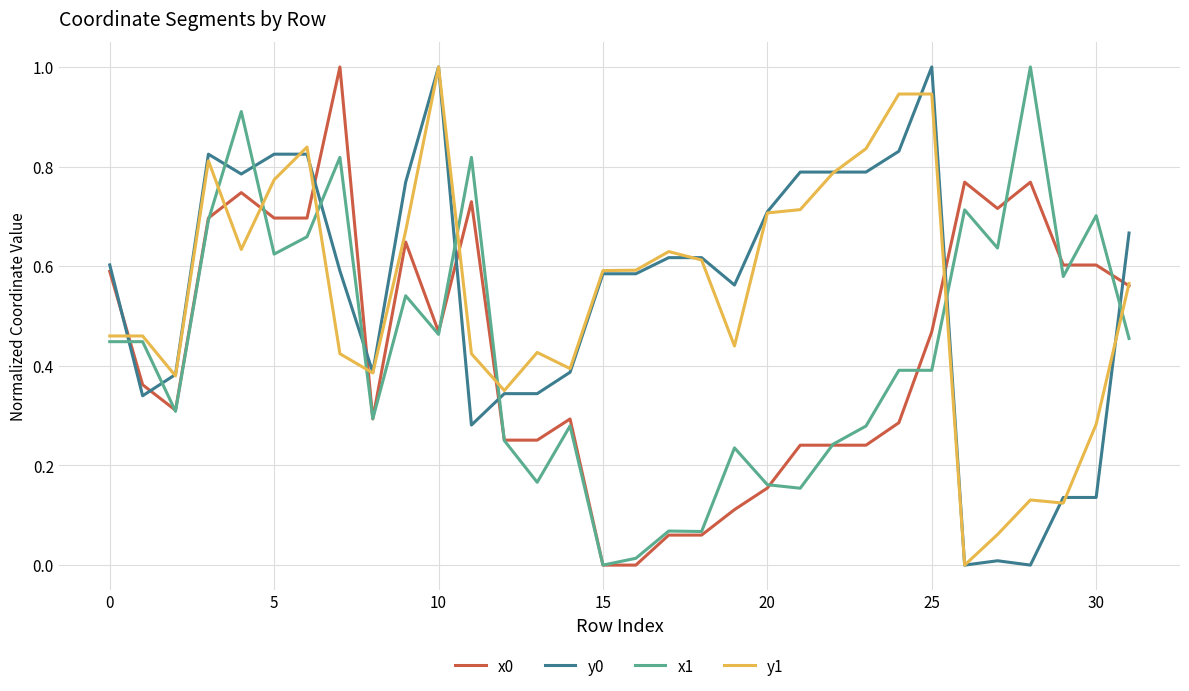

What is the highest value of the y0 series?

1.0